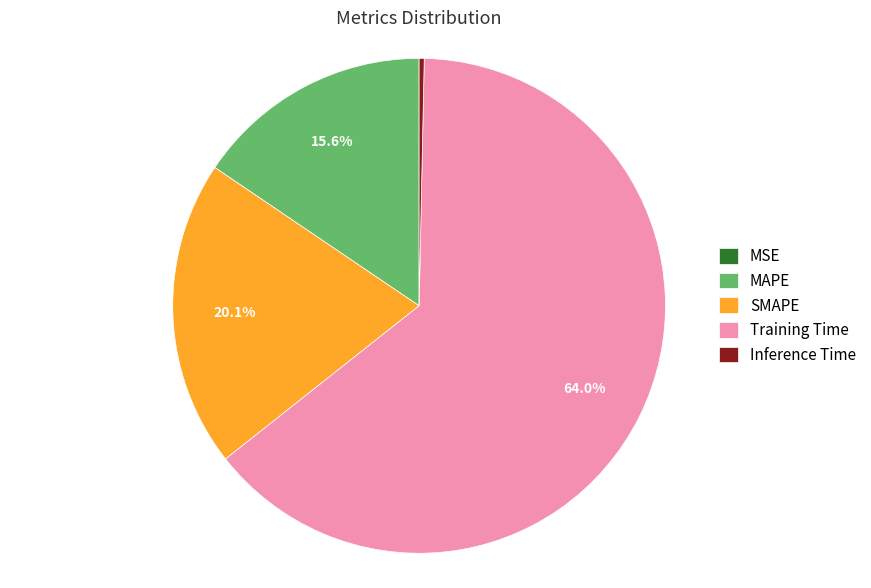

Does any single category account for the majority?

Yes